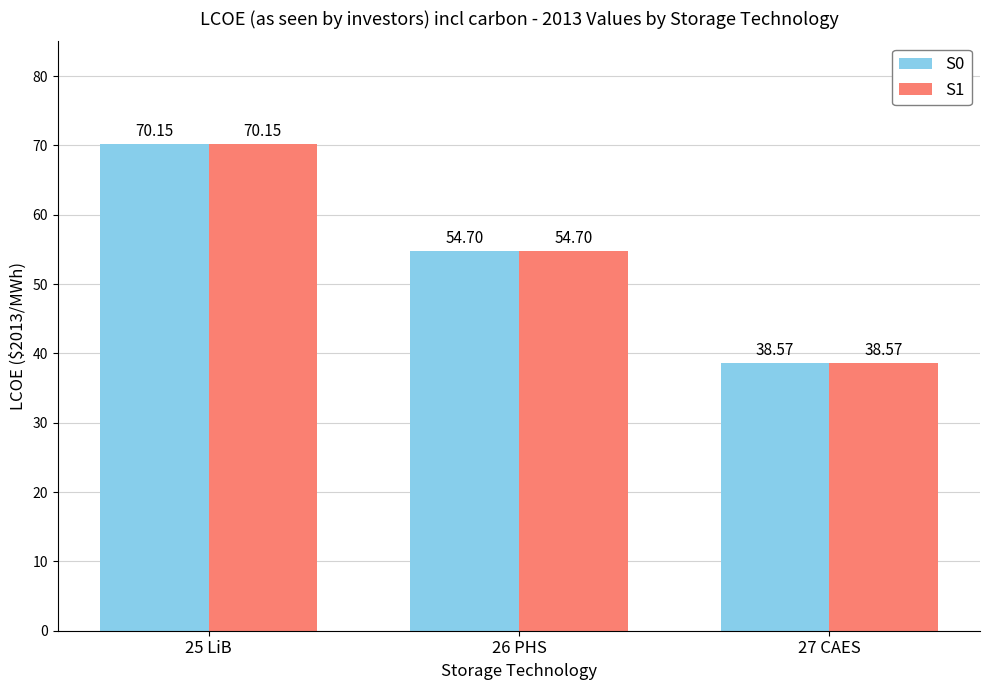

Reading left to right, extract all data points from this chart.

S0: 70.2	54.7	38.6
S1: 70.2	54.7	38.6